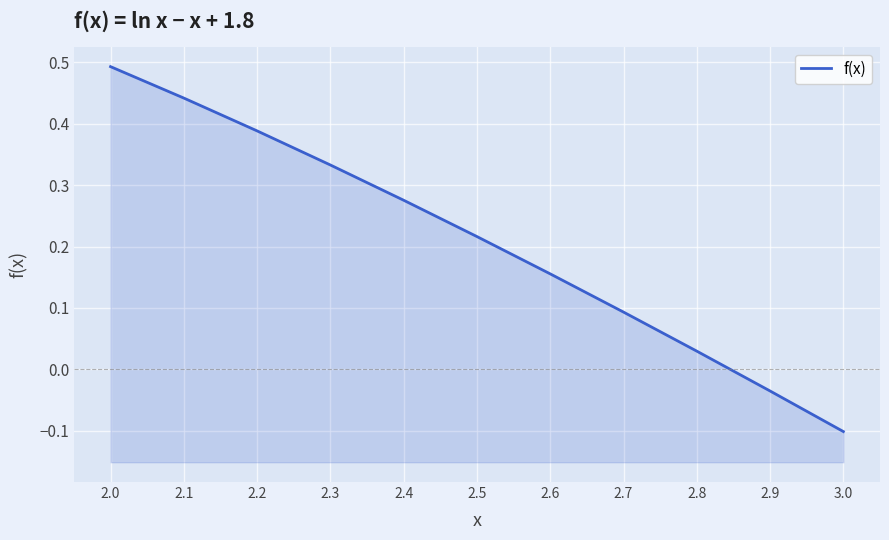

What is the average value?

0.2